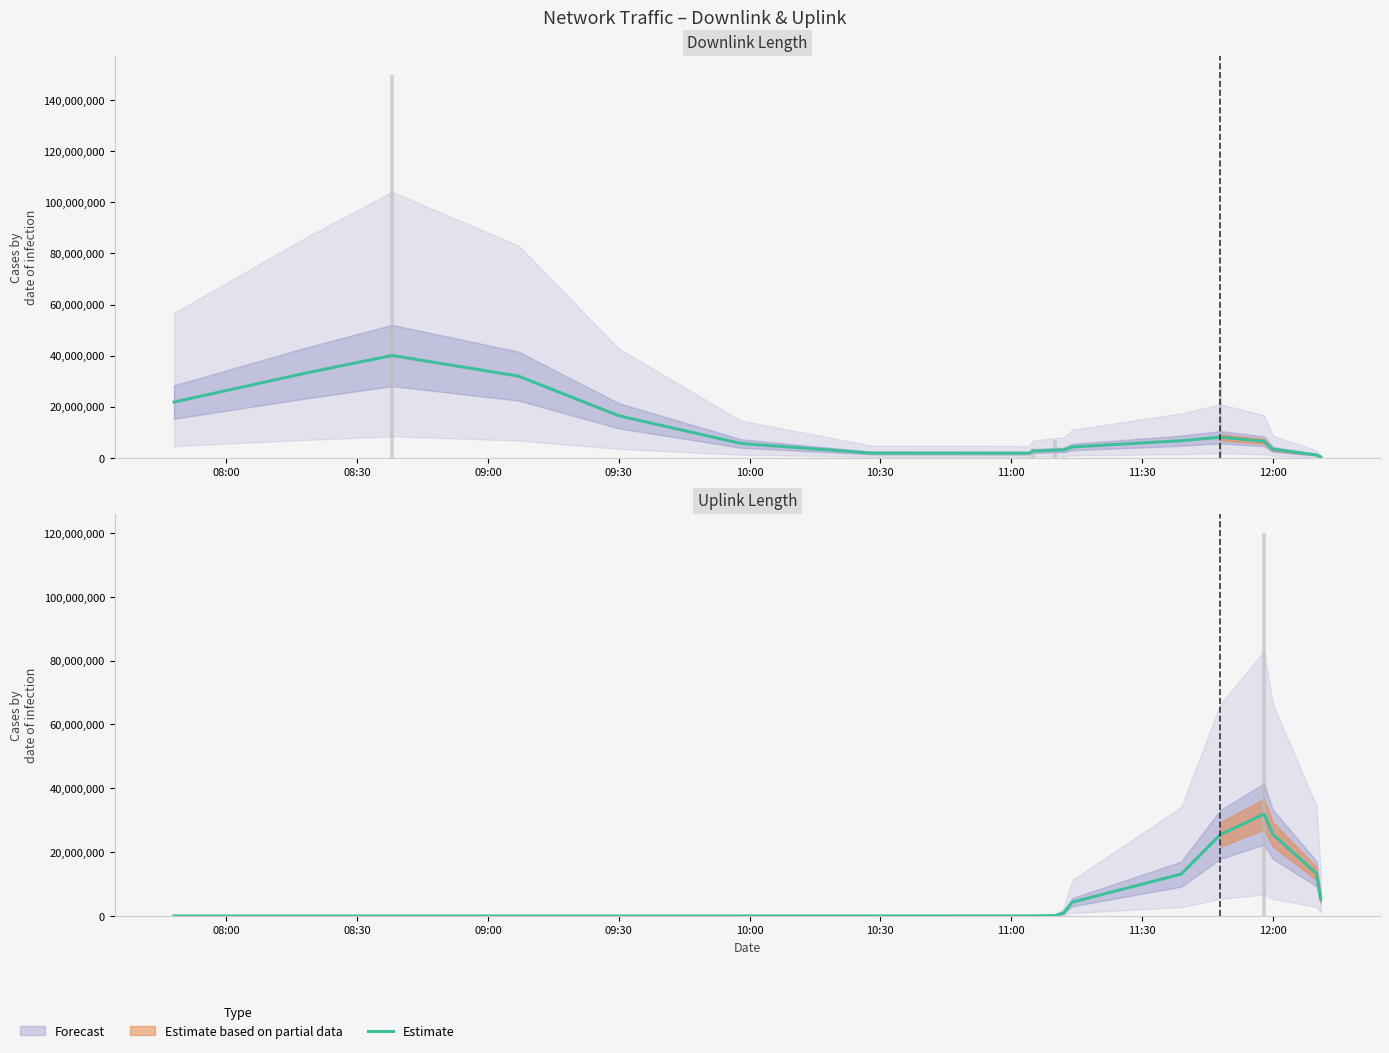

What is the sum of all values?

120192043.0